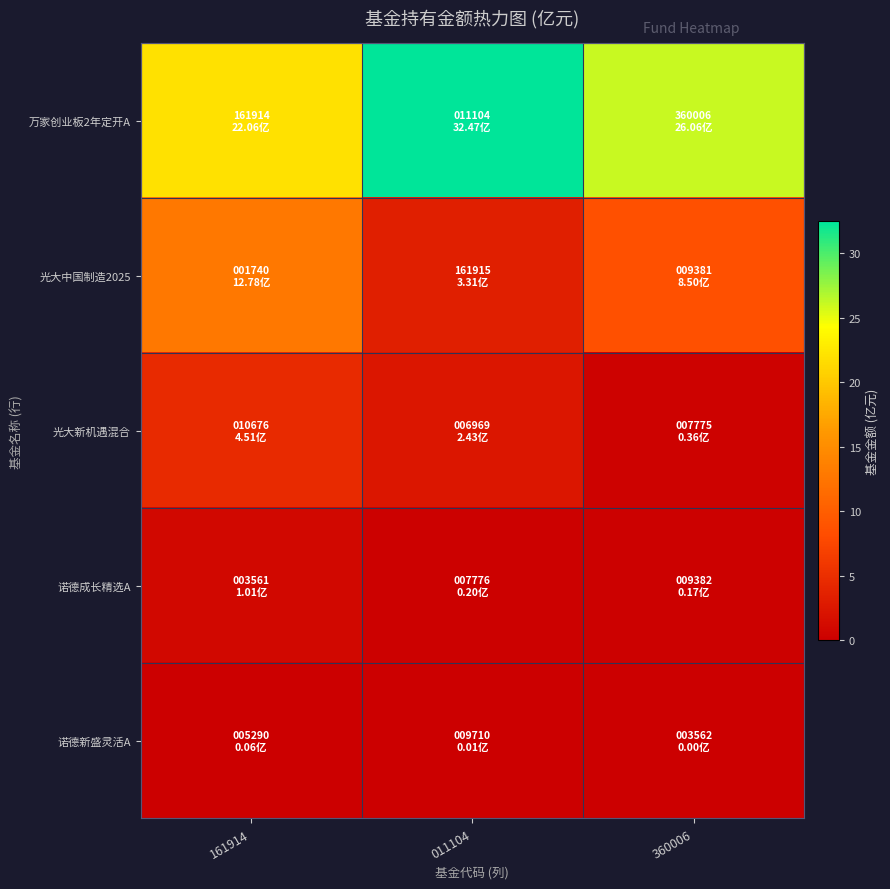

Reading left to right, what are all the values shown in this chart?

万家创业板2年定开A: 161914=22.1	011104=32.5	360006=26.1
光大中国制造2025: 161914=12.8	011104=3.3	360006=8.5
光大新机遇混合: 161914=4.5	011104=2.4	360006=0.4
诺德成长精选A: 161914=1.0	011104=0.2	360006=0.2
诺德新盛灵活A: 161914=0.1	011104=0.0	360006=0.0